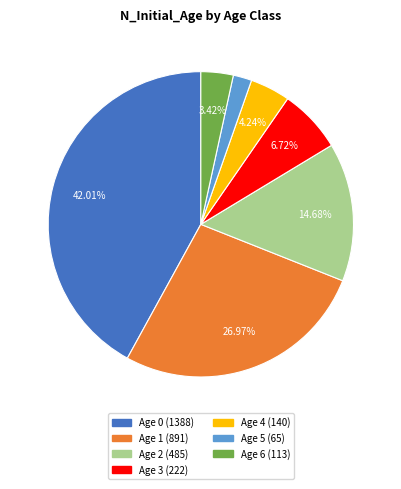

Is there any slice that represents more than half of the pie?

No